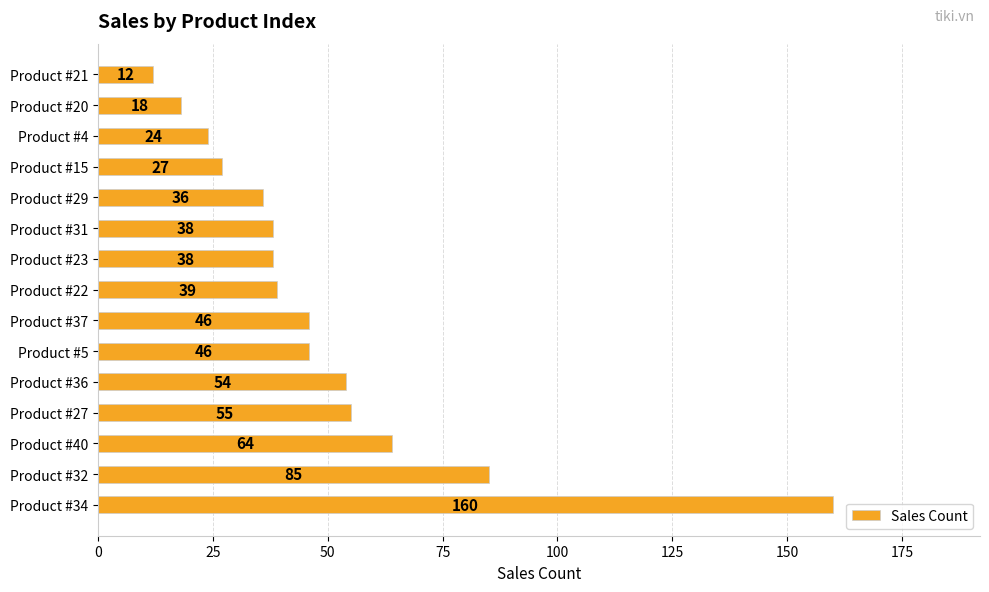

Reading bottom to top, extract all data points from this chart.

Product #34=160	Product #32=85	Product #40=64	Product #27=55	Product #36=54	Product #5=46	Product #37=46	Product #22=39	Product #23=38	Product #31=38	Product #29=36	Product #15=27	Product #4=24	Product #20=18	Product #21=12